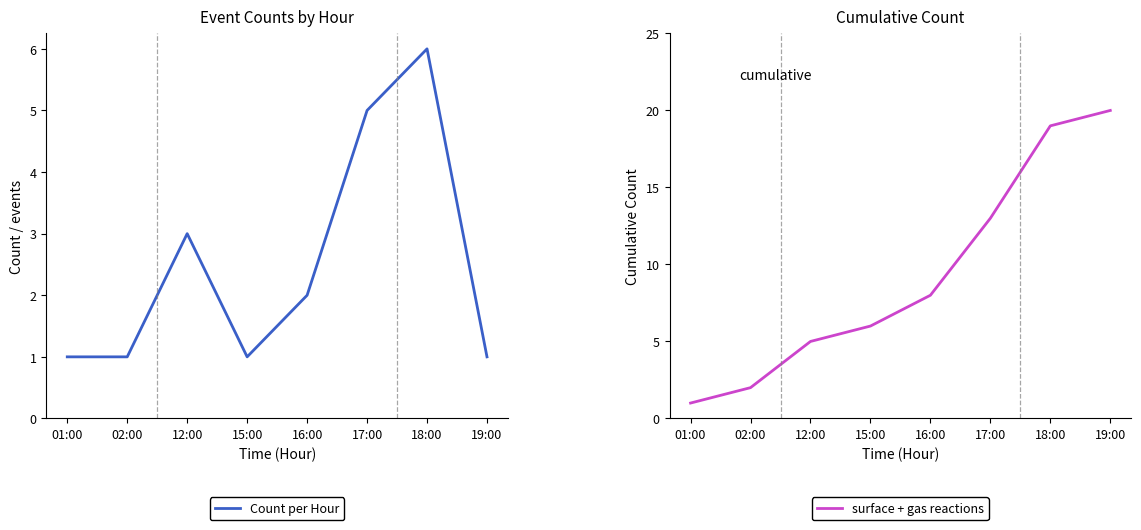

True or false: Count per Hour and surface + gas reactions intersect in this chart.

False